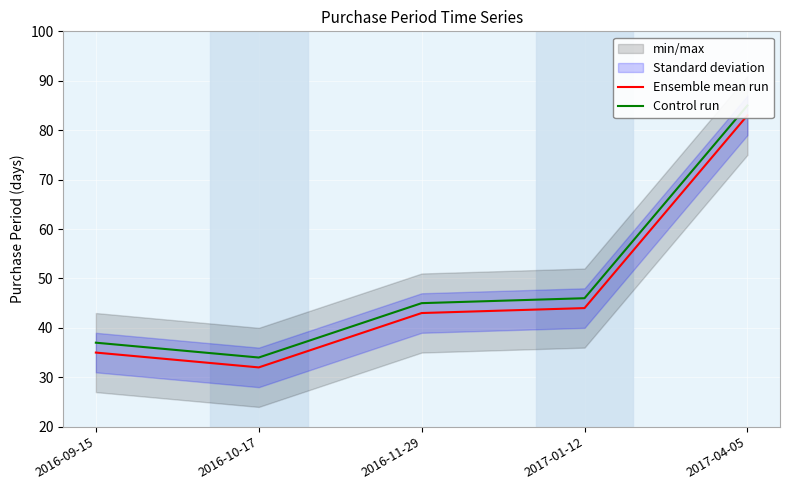

How many data points does each series have?

5